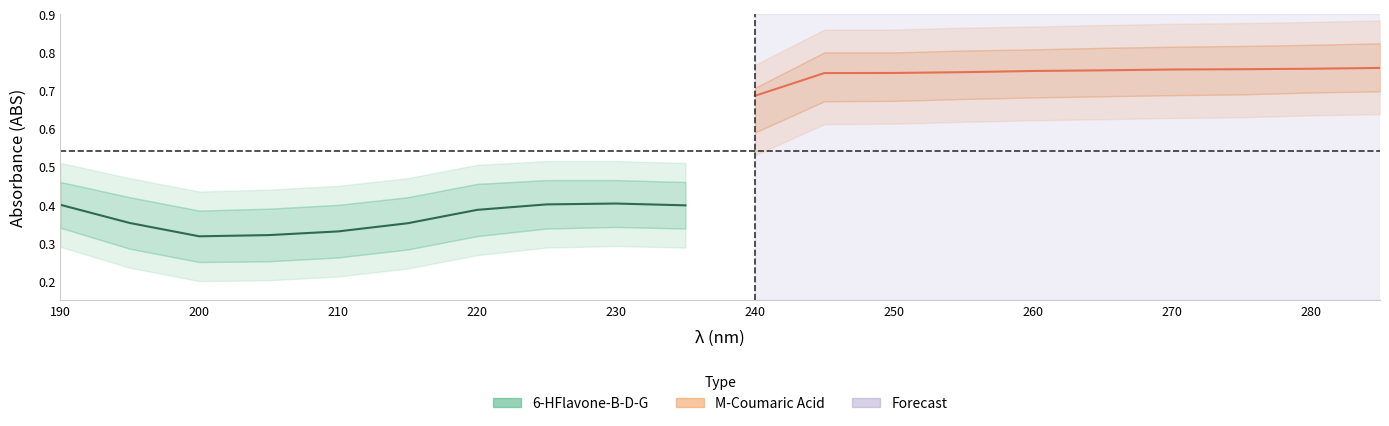

Is the value of 6-HFlavone-B-D-G at 265 greater than the value of lower_green at 200?

Yes